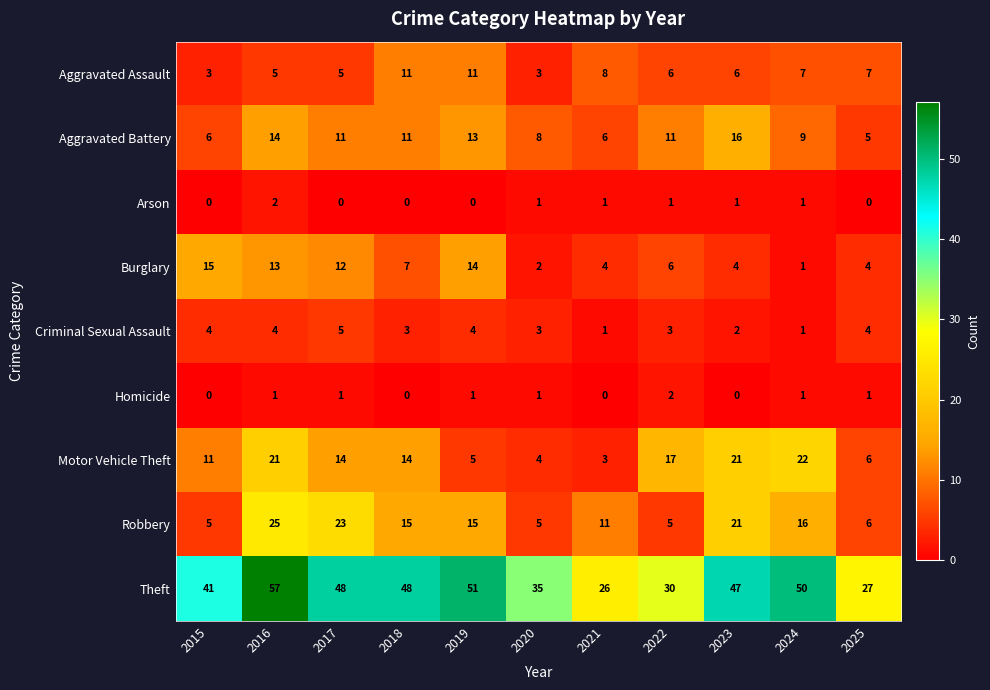

Which series has the largest range (max minus min)?

Theft